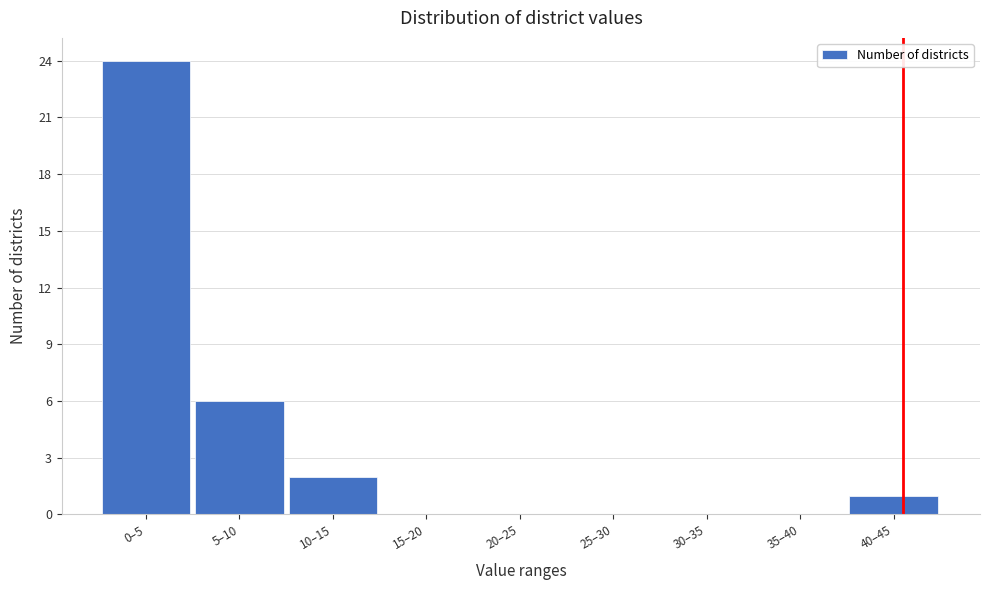

Reading left to right, what are all the values shown in this chart?

0–5=24	5–10=6	10–15=2	15–20=0	20–25=0	25–30=0	30–35=0	35–40=0	40–45=1